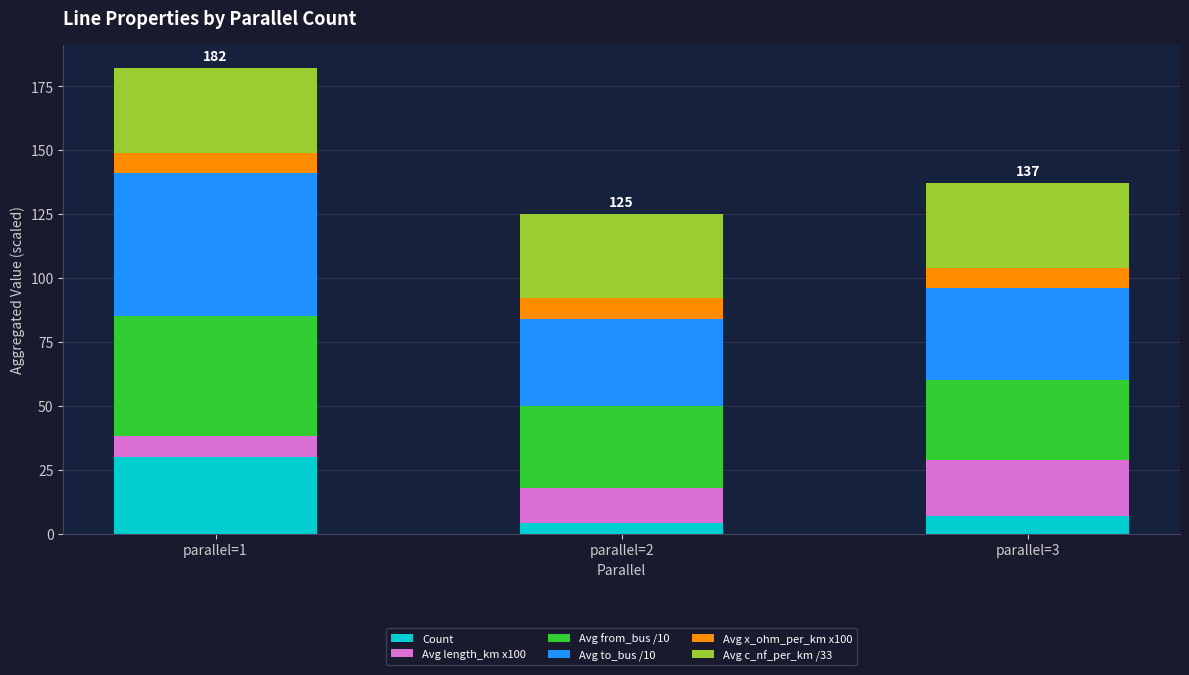

Which category has the highest value in the Count series?

parallel=1